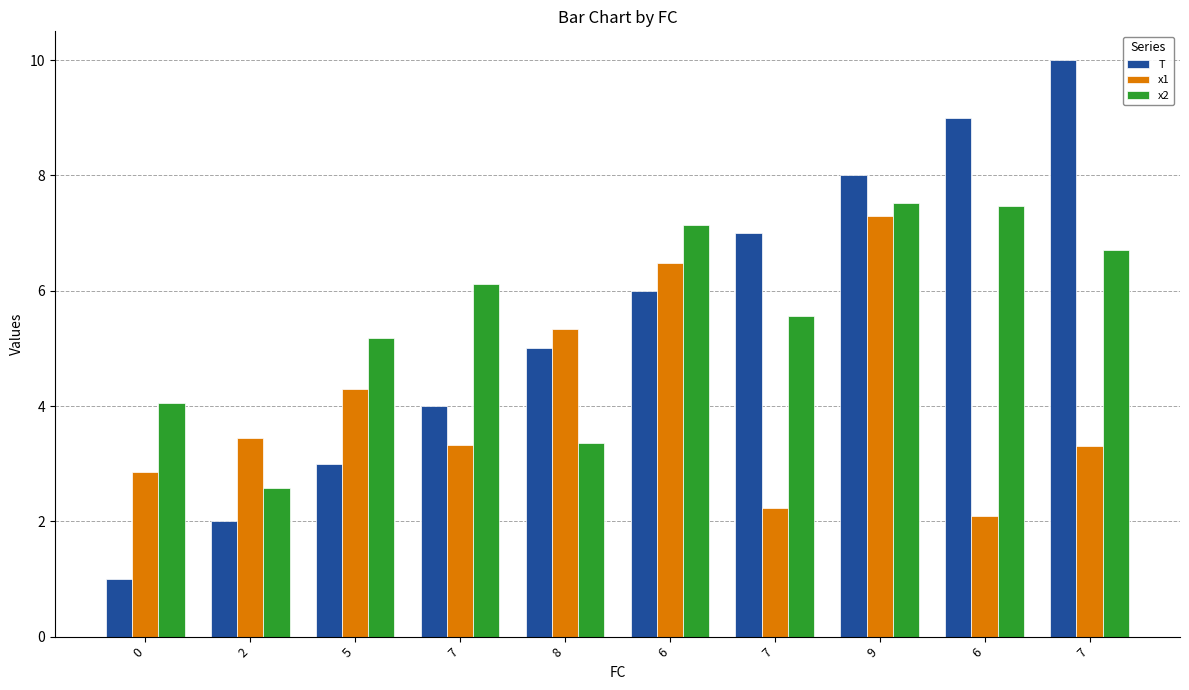

What are all the series names shown in the legend?

T, x1, x2